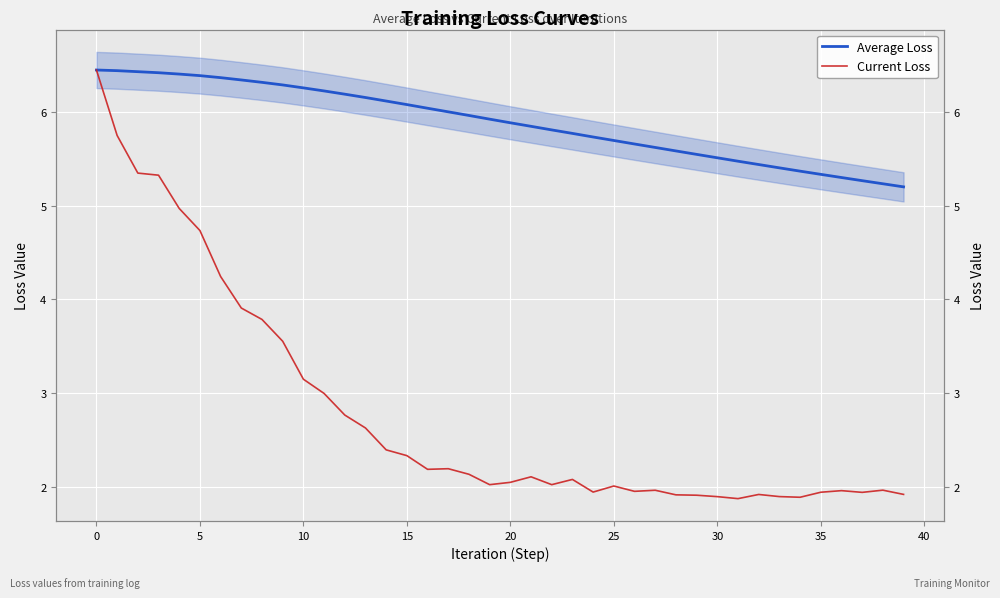

How many lines are shown in the chart?

2